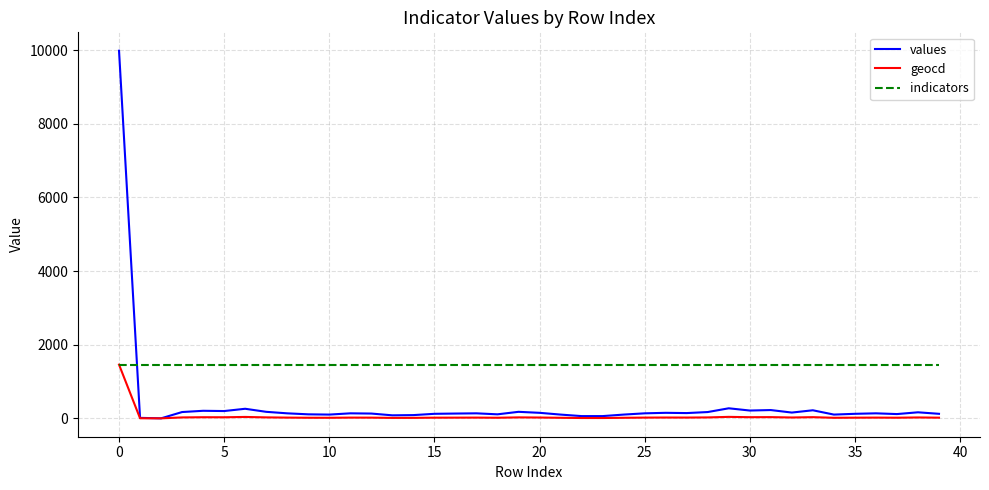

After their last crossing, which series has the higher values: values or indicators?

indicators